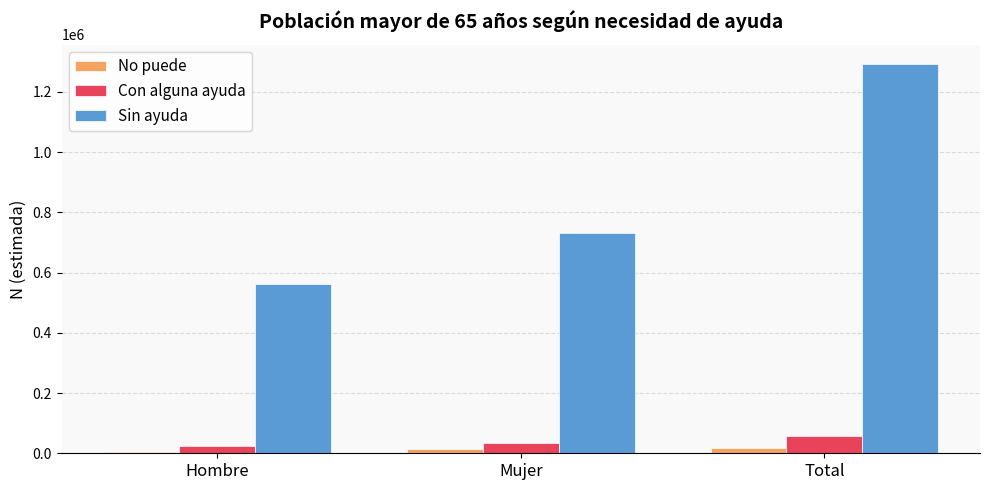

What is the maximum value for Con alguna ayuda?

58472